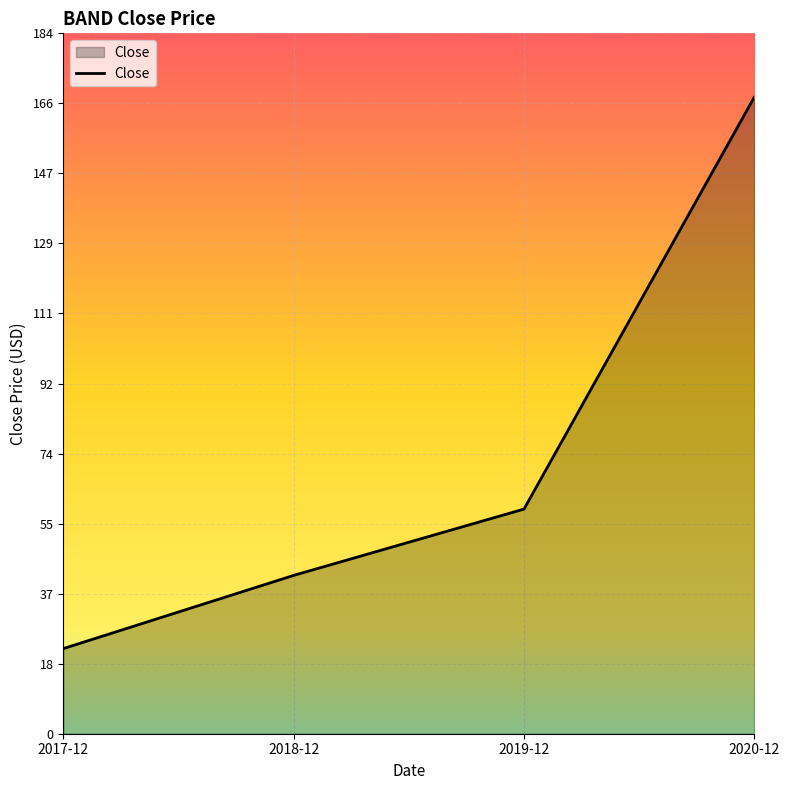

Reading left to right, transcribe all the data shown in this chart.

22.4	41.6	59.1	167.5